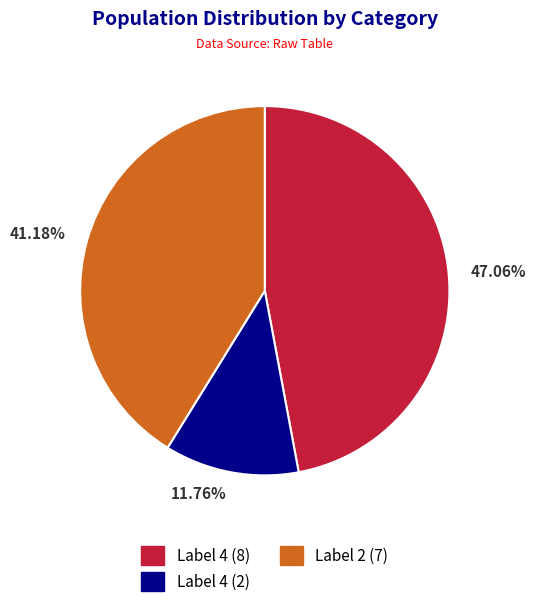

Rank the categories by value from highest to lowest.

47.06%, 41.18%, 11.76%